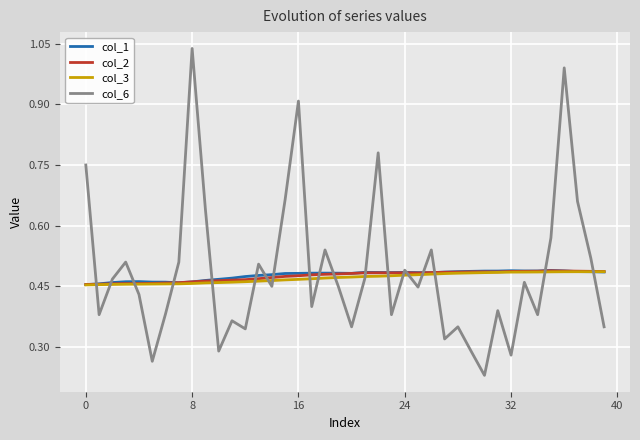

What are all the series names shown in the legend?

col_1, col_2, col_3, col_6